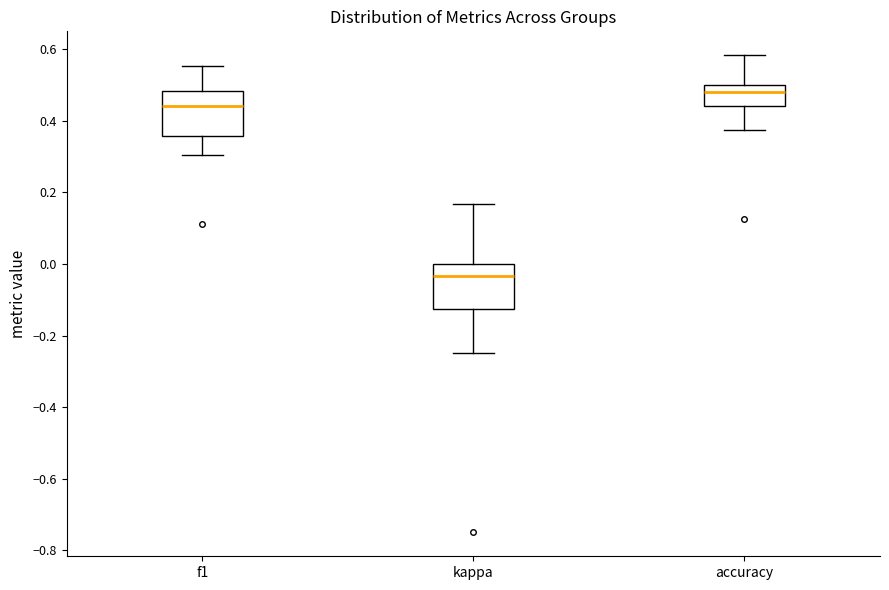

Which box has the lowest median line?

kappa